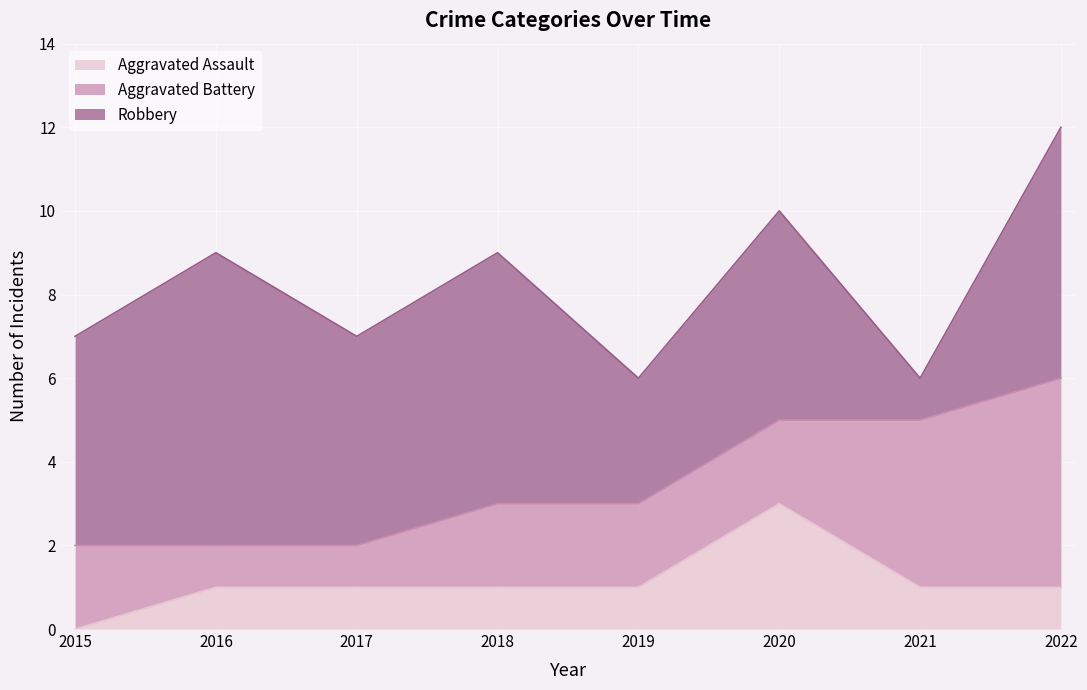

What is the difference between the Aggravated Battery values at 2019 and 2021?

2